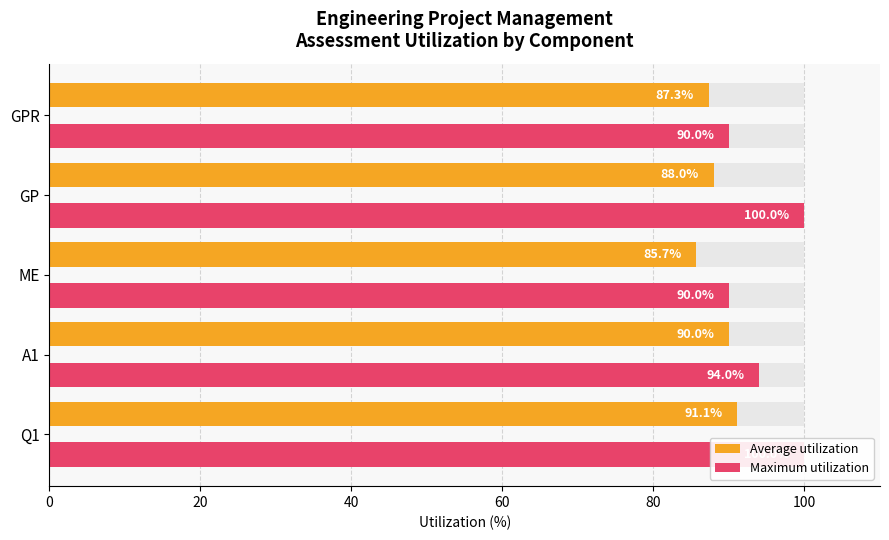

How many Maximum utilization values are between 90 and 100?

5